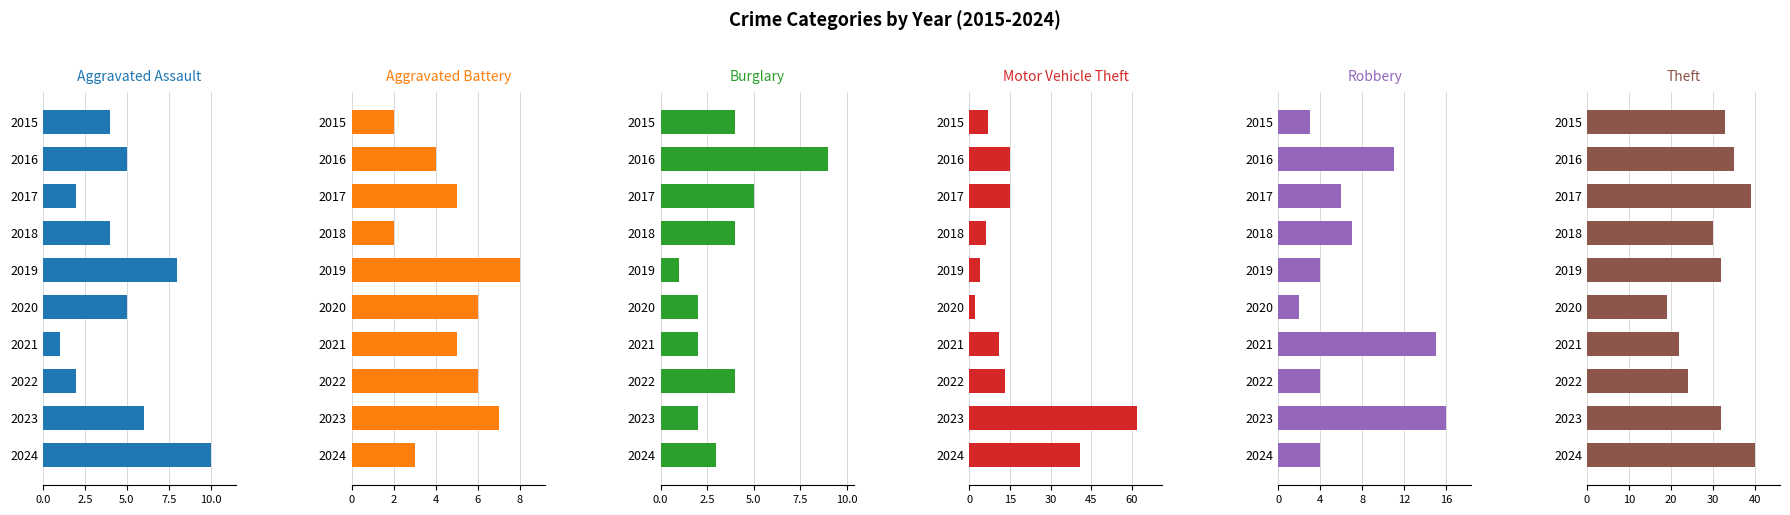

What is the difference between the second highest and minimum values in the Aggravated Battery series?

5